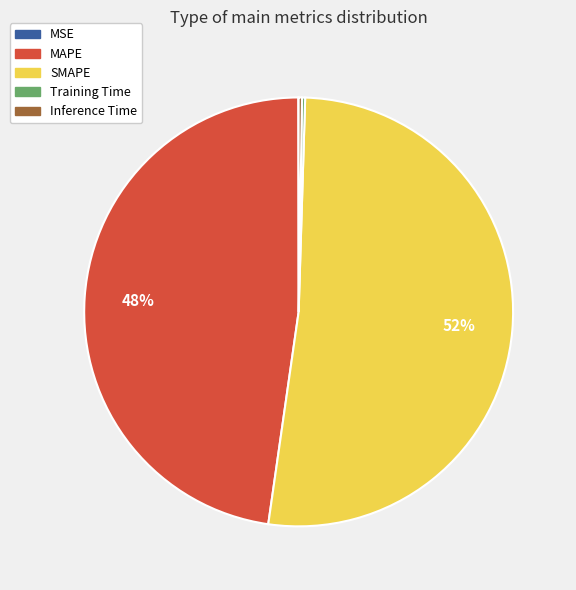

Do MAPE and SMAPE together represent more than half of the pie?

Yes